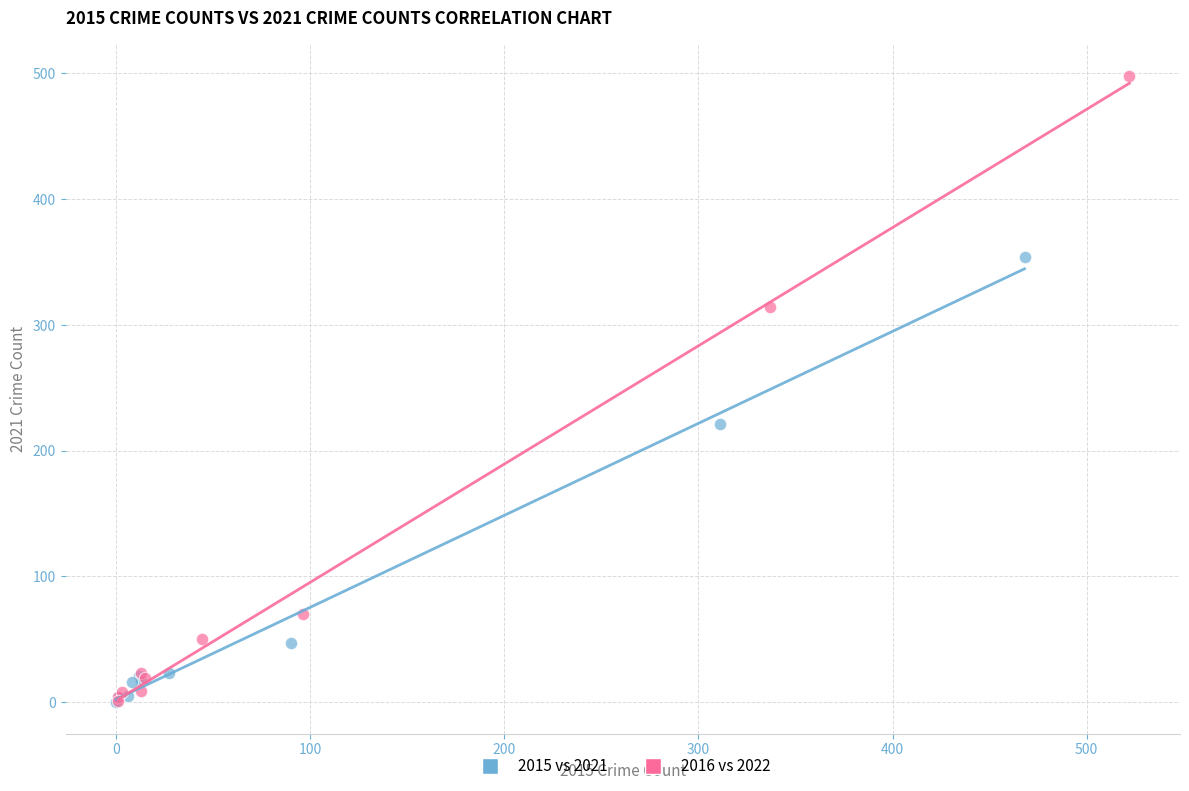

Which series contains the highest Y value?

2016 vs 2022